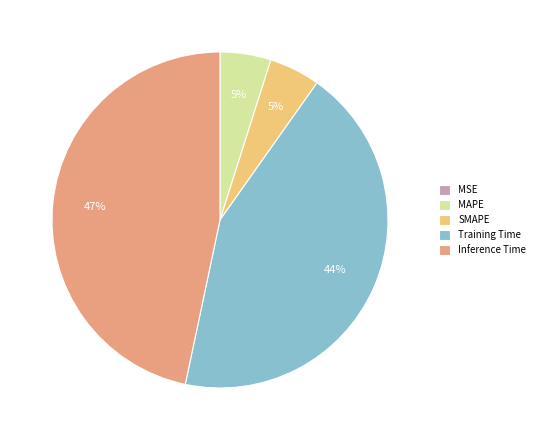

Is there any slice that represents more than half of the pie?

No